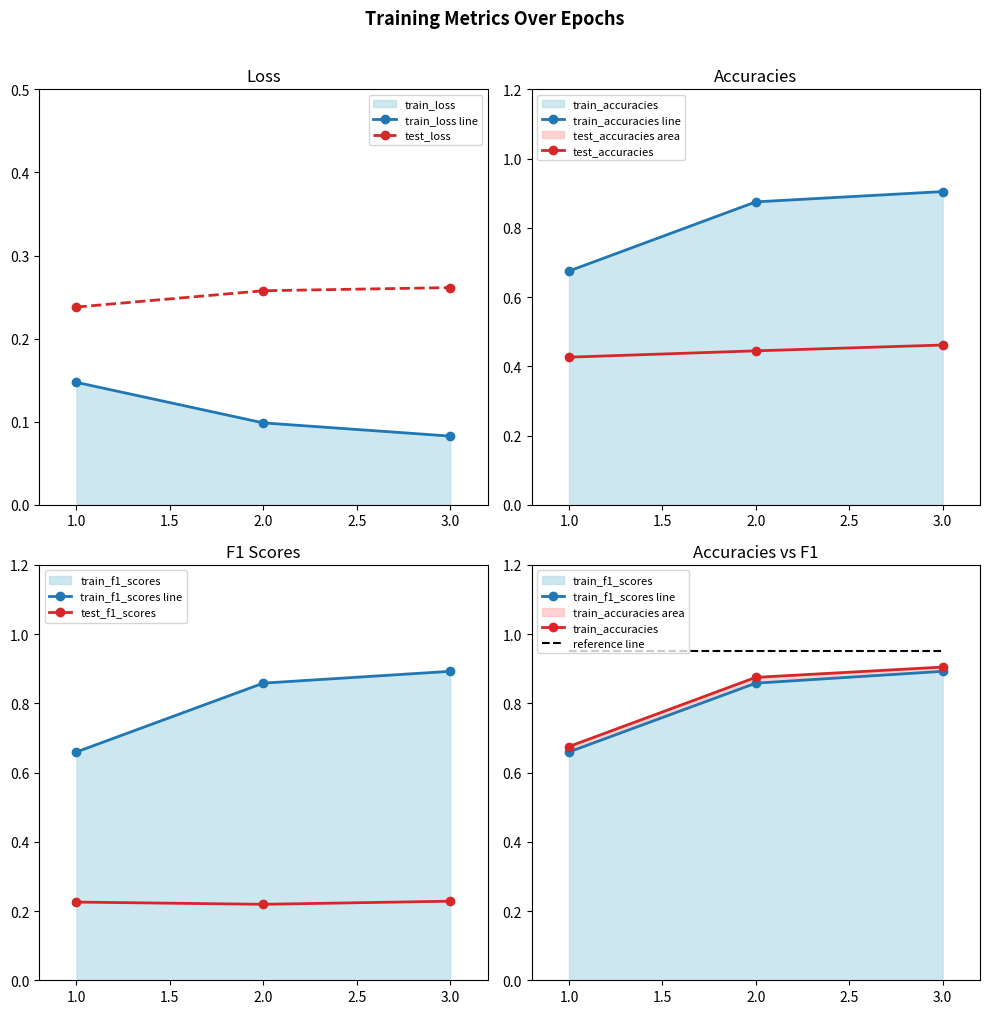

Between 3 and 1, which is larger?

1